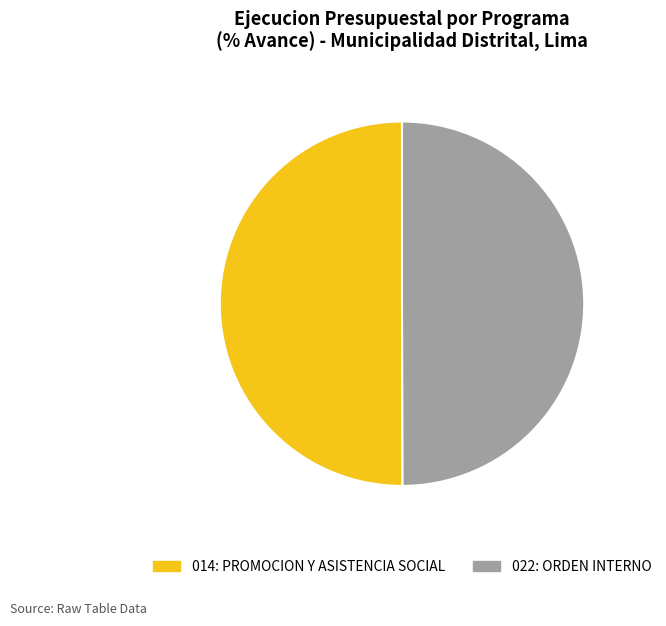

Is it true that 014: PROMOCION Y ASISTENCIA SOCIAL is 44% of the pie?

False